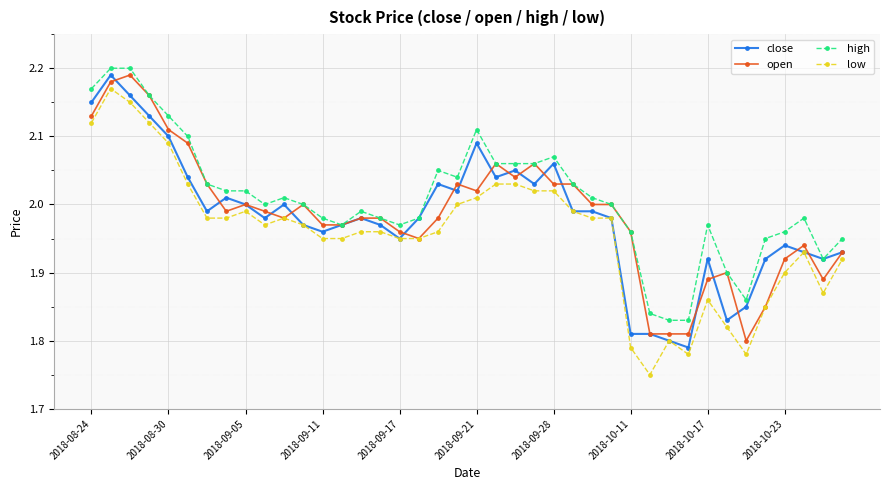

At how many categories does at least one series exceed 1?

40